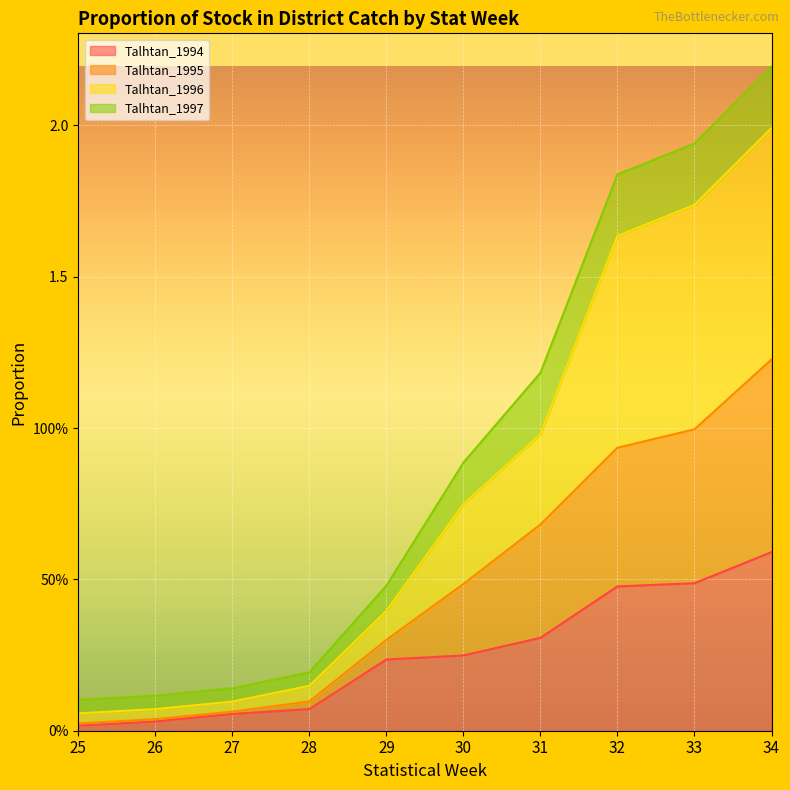

Does the chart display data point markers on the line(s)?

No